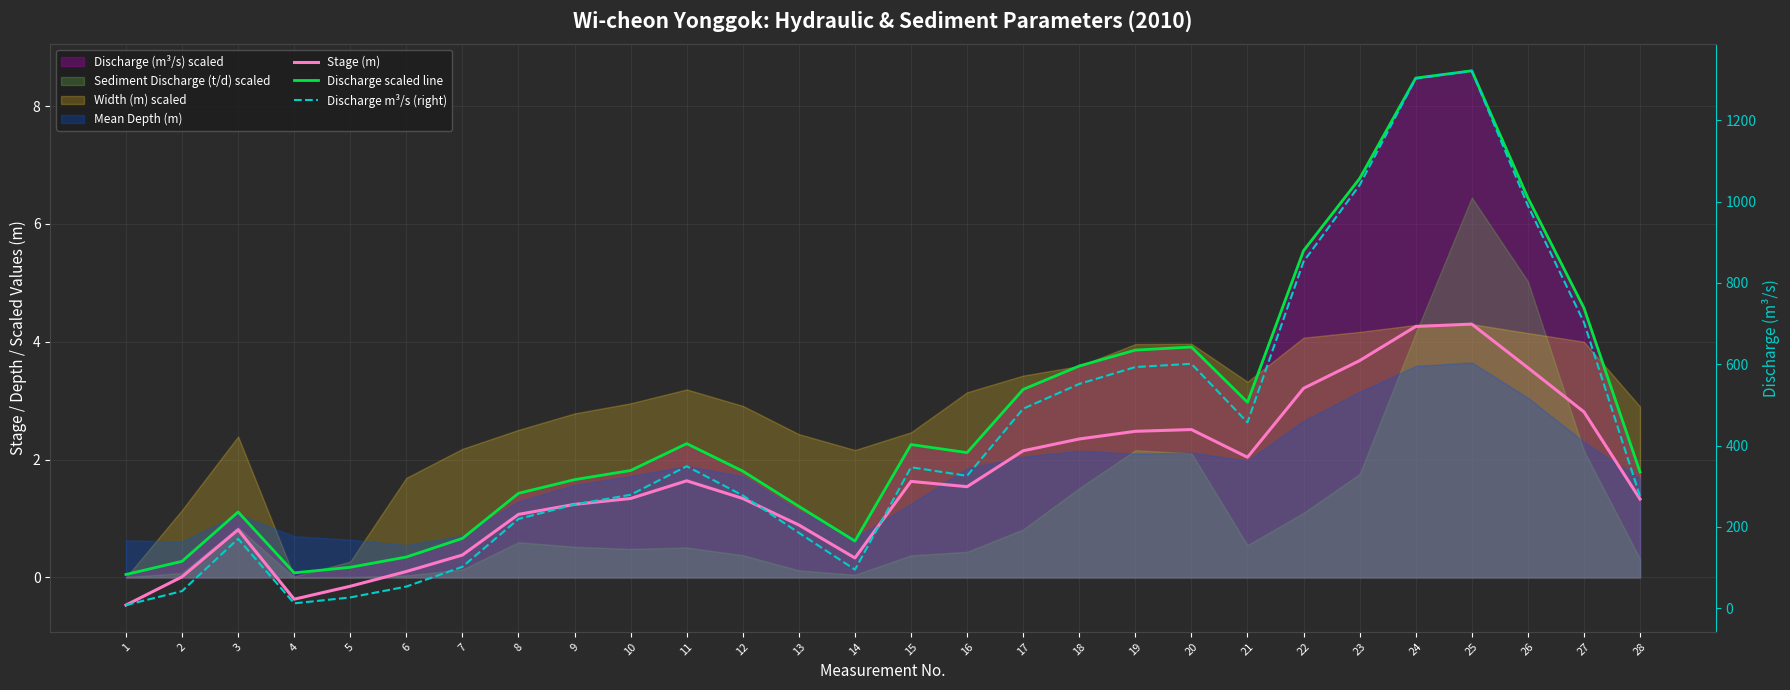

Which series changed the most between 21 and 27?

Discharge m³/s (right)